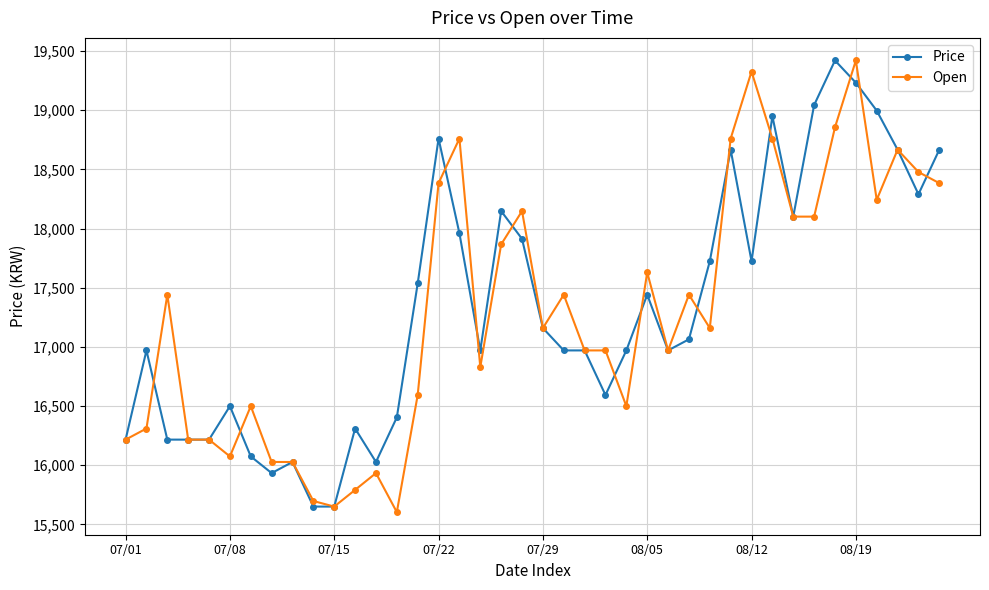

What is the minimum value for Price?

15650